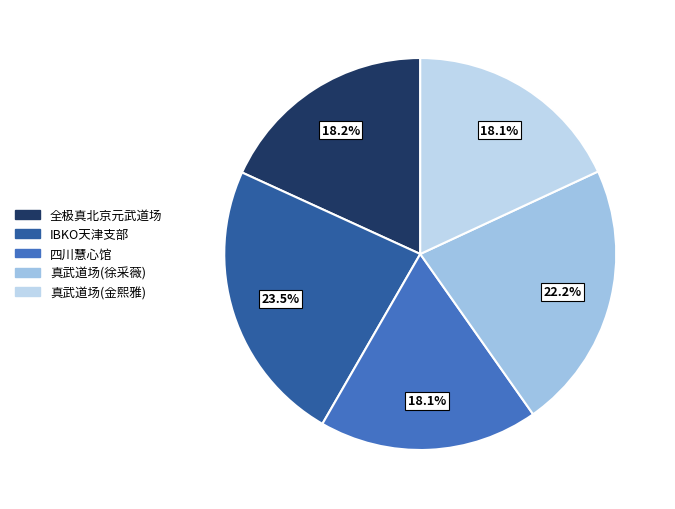

To the nearest percent, what is the combined percentage of 全极真北京元武道场 and IBKO天津支部?

42%